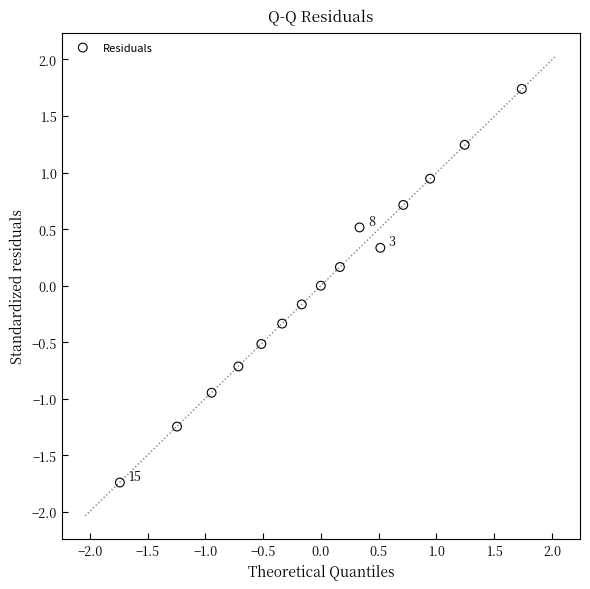

What is the range of Y values (max minus min)?

3.5